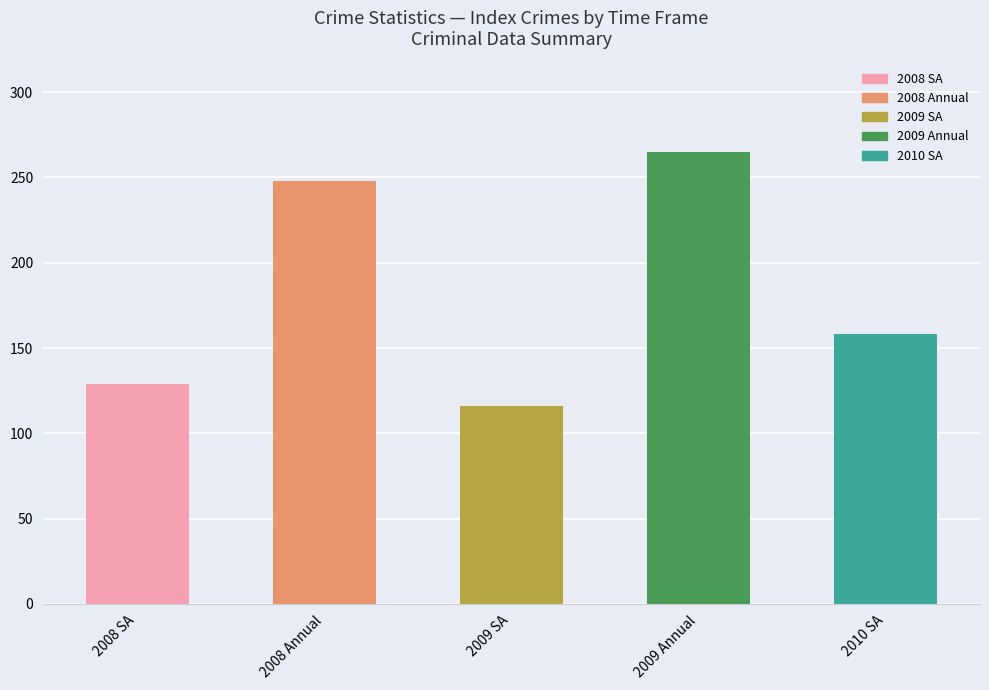

List the labels in order of value, smallest first.

2009 SA, 2008 SA, 2010 SA, 2008 Annual, 2009 Annual